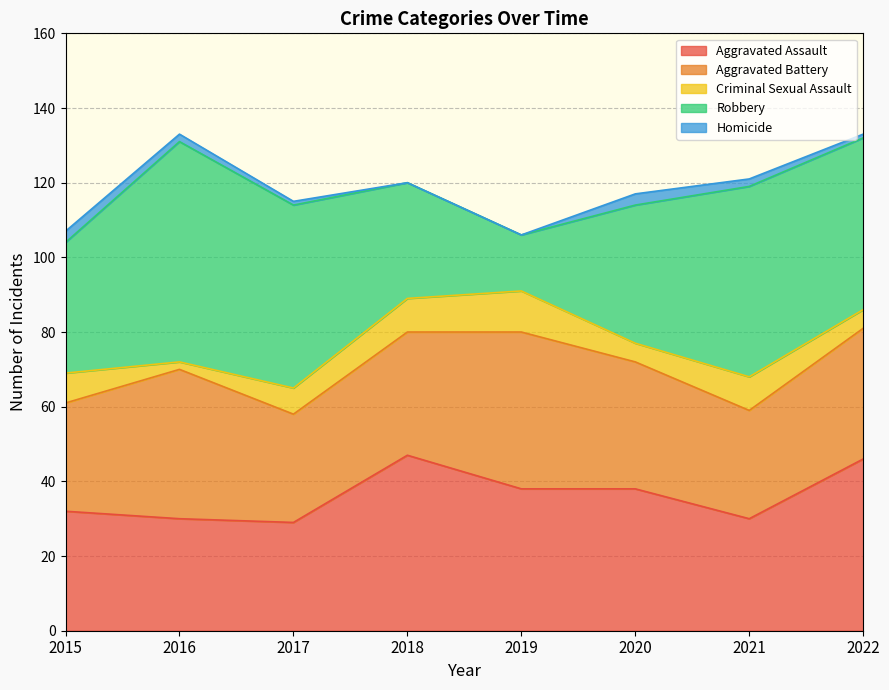

Reading left to right, transcribe all the data shown in this chart.

Aggravated Assault: 2015=32	2016=30	2017=29	2018=47	2019=38	2020=38	2021=30	2022=46
Aggravated Battery: 2015=29	2016=40	2017=29	2018=33	2019=42	2020=34	2021=29	2022=35
Criminal Sexual Assault: 2015=8	2016=2	2017=7	2018=9	2019=11	2020=5	2021=9	2022=5
Robbery: 2015=35	2016=59	2017=49	2018=31	2019=15	2020=37	2021=51	2022=46
Homicide: 2015=3	2016=2	2017=1	2018=0	2019=0	2020=3	2021=2	2022=1